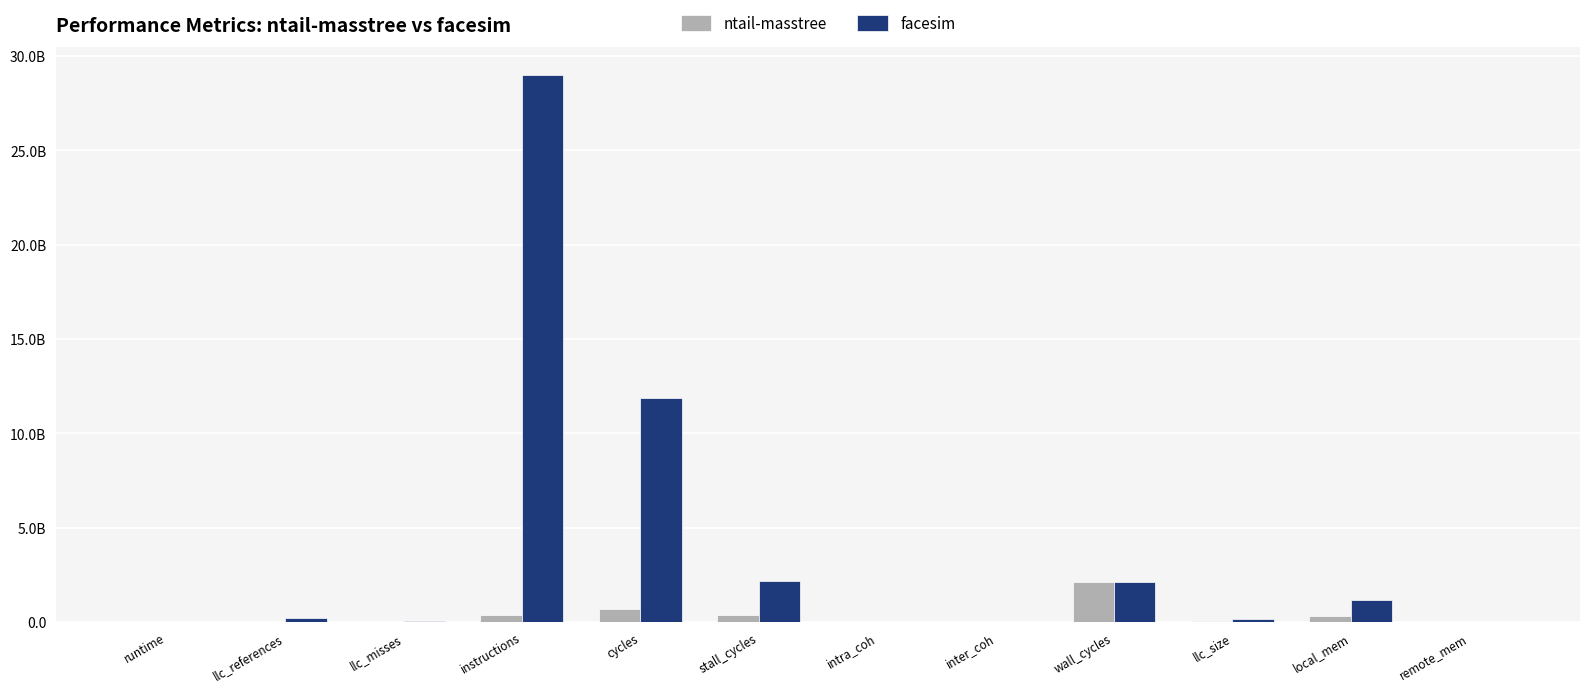

What is the sum of the facesim values at remote_mem and llc_misses?

51718171.6